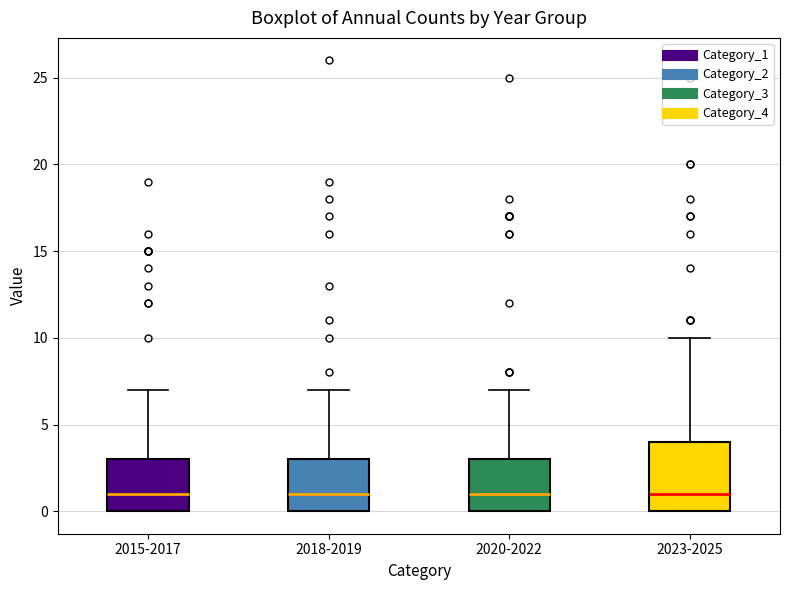

Comparing the boxes themselves (not the whiskers), which one is the tallest?

2023-2025